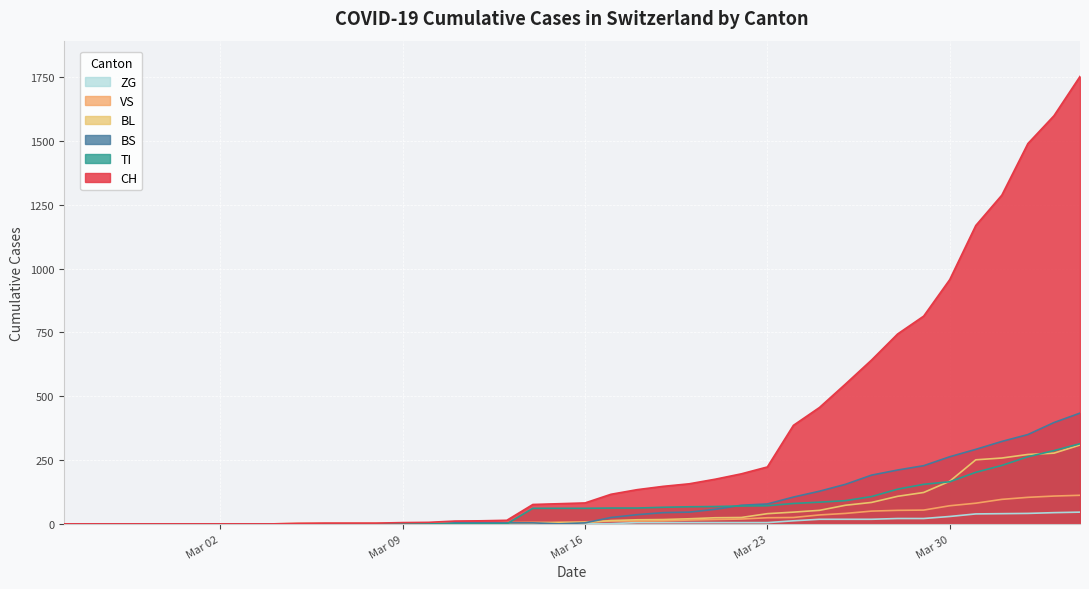

What is the highest value of the BL series?

309